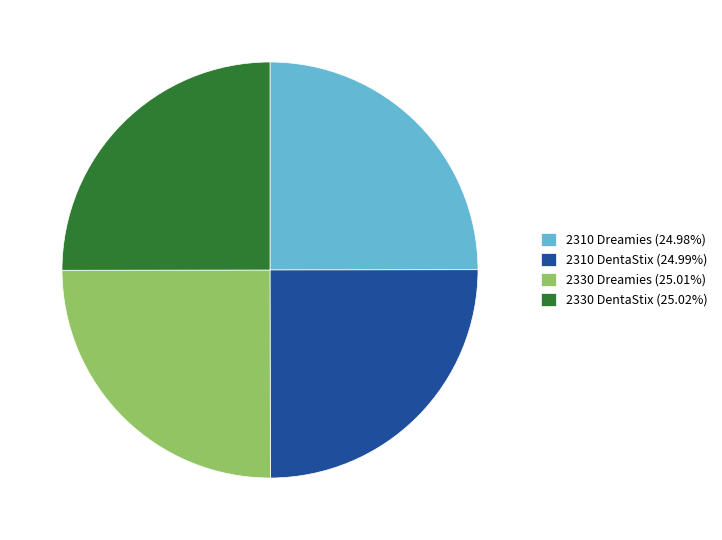

Is there any slice that represents more than half of the pie?

No